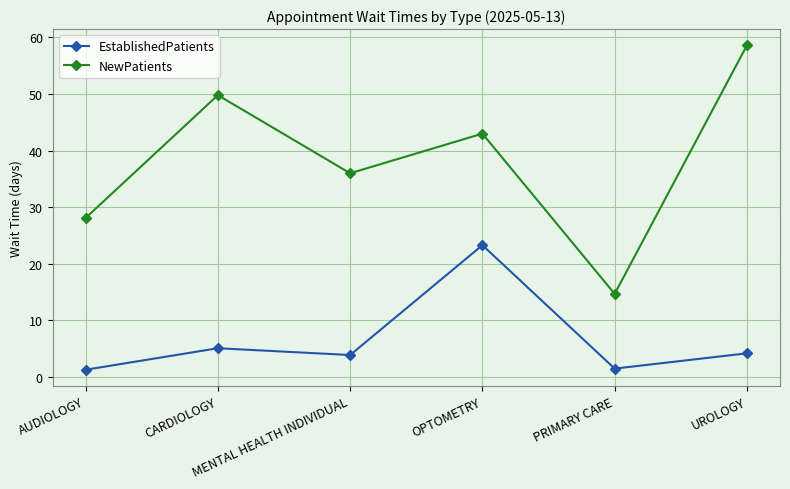

Rank the series by their average value, from highest to lowest.

NewPatients, EstablishedPatients